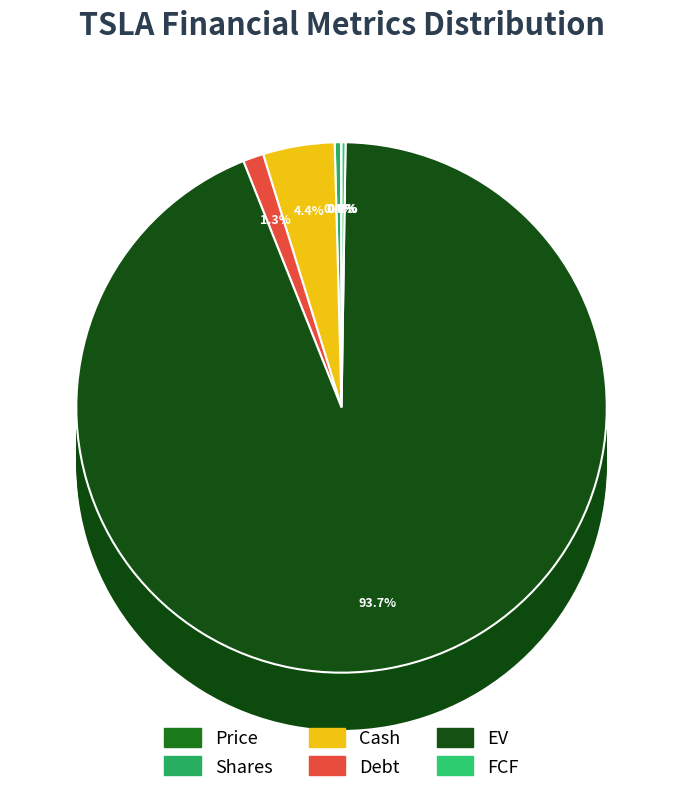

Does Debt represent more than half of the total?

No